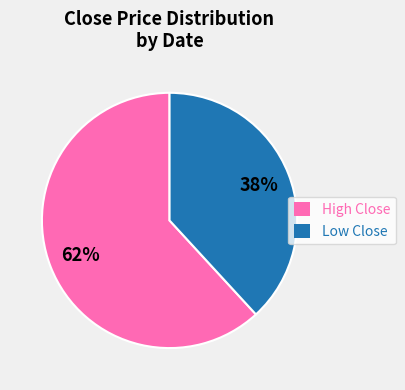

To the nearest percent, what is the average slice percentage?

50%